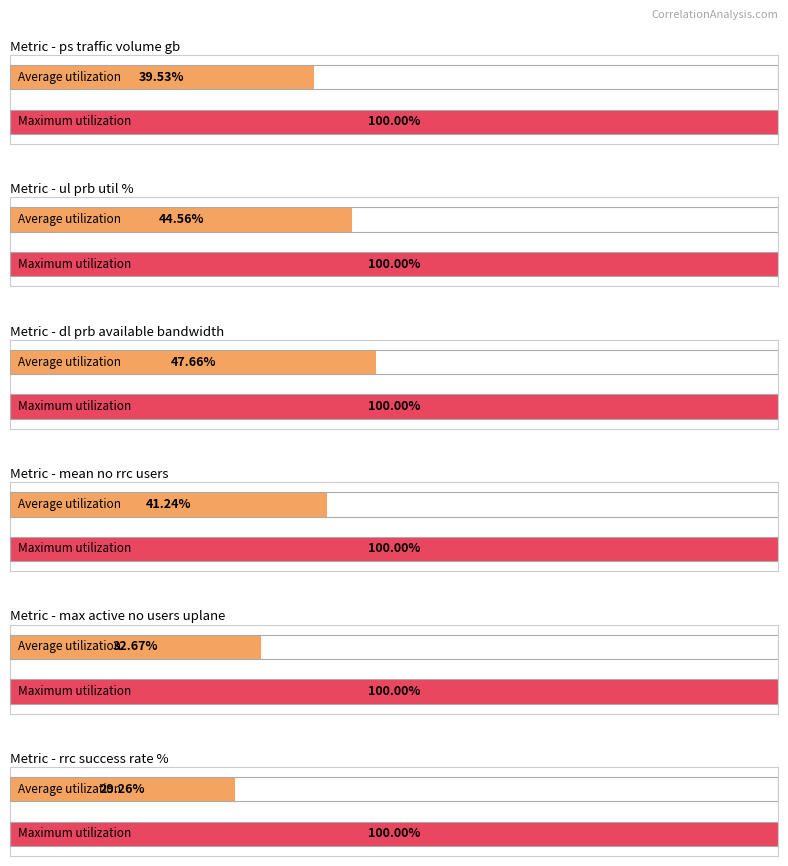

What is the highest value of the dl_prb_available_bandwidth series?

1.0